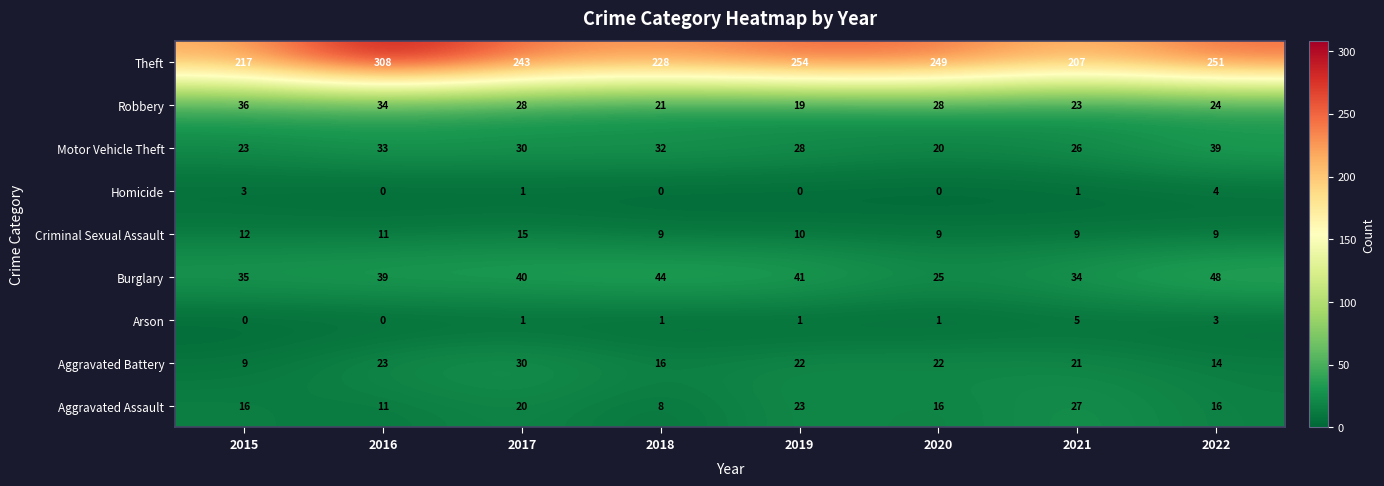

How many values in the Burglary series are below 40?

4